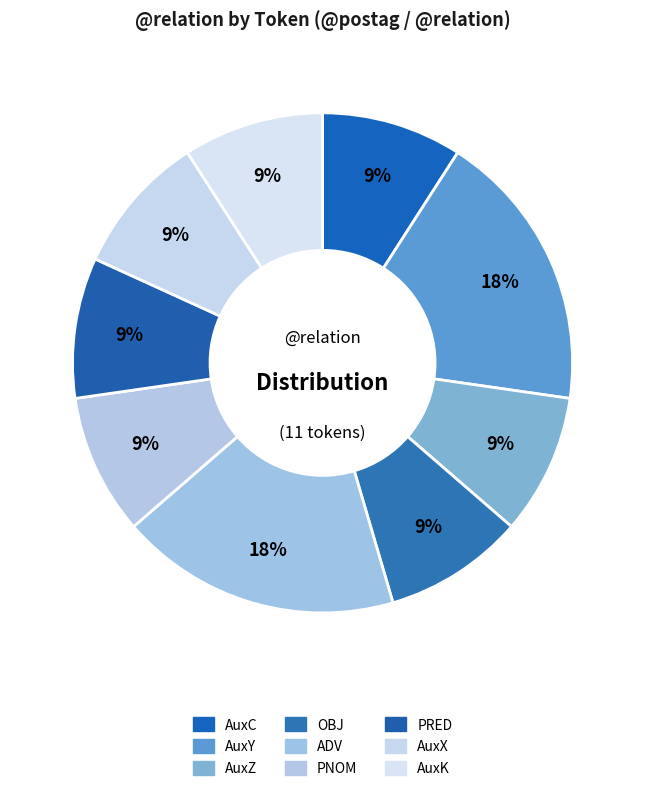

Count the number of slices in the pie.

9